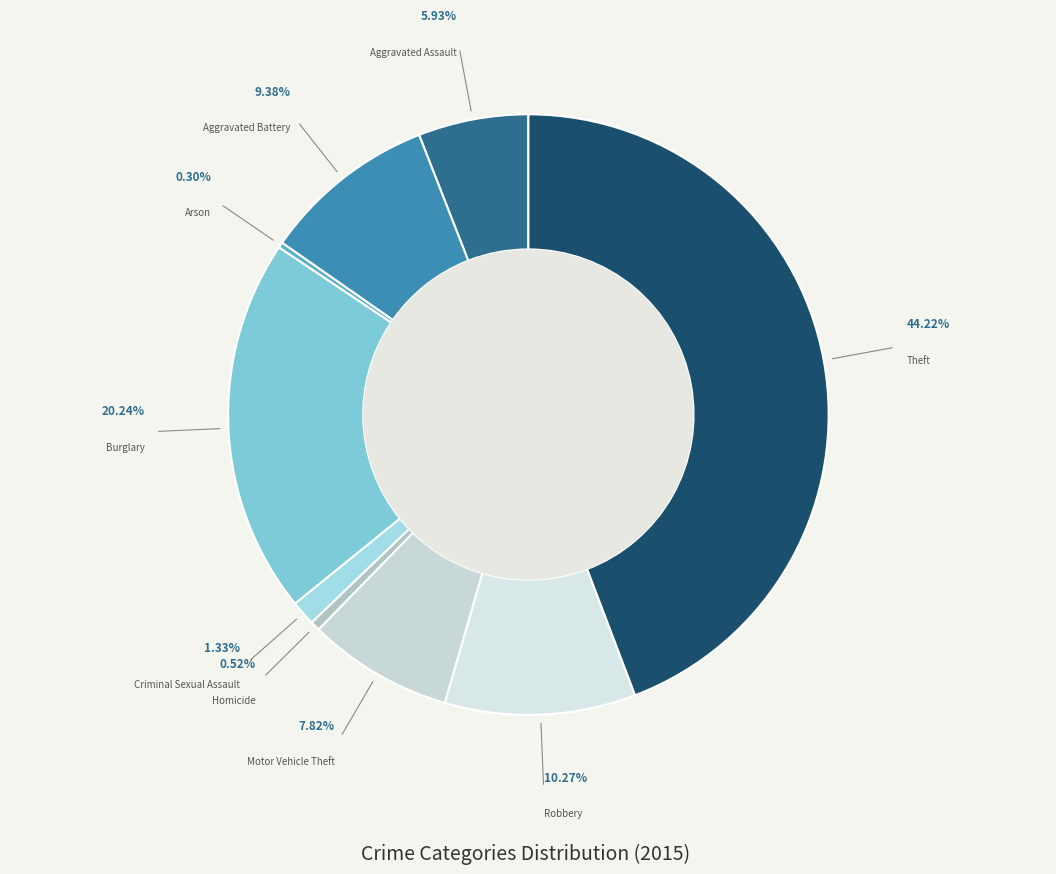

How many slices are in this pie chart?

9